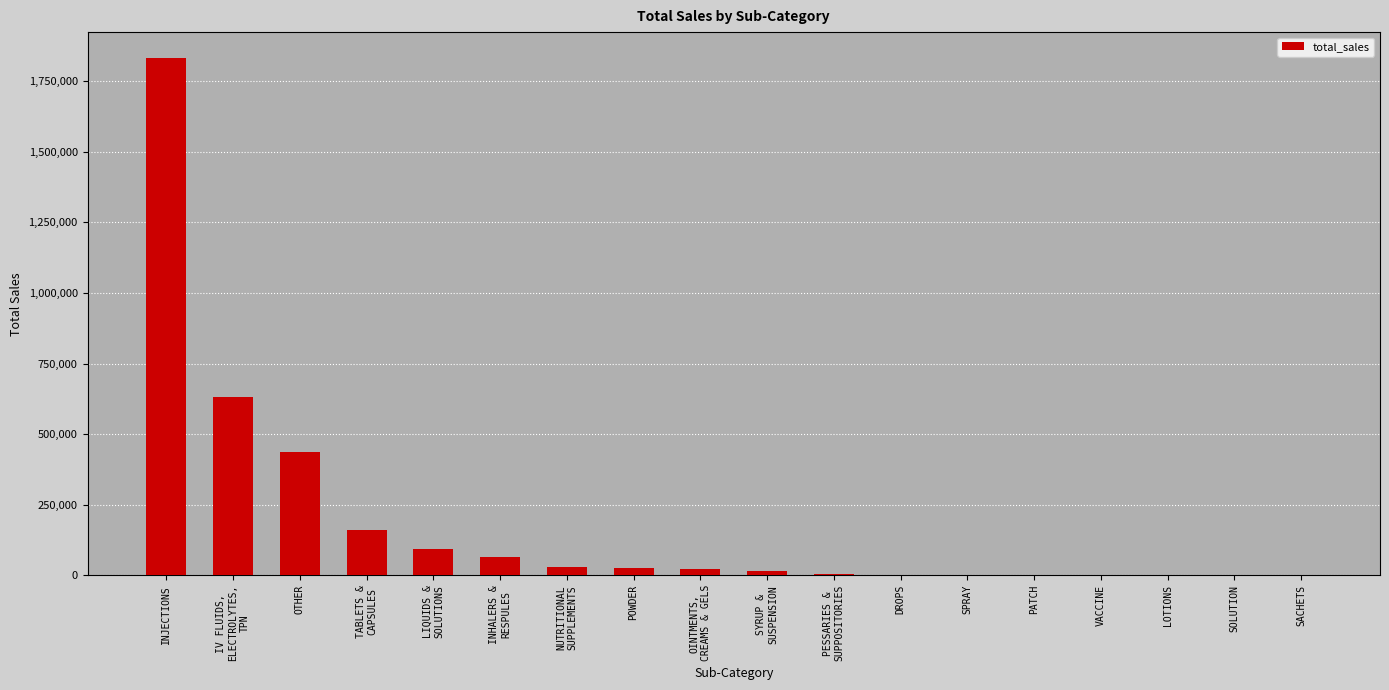

The value at TABLETS &
CAPSULES is 159457.0. True or false?

True